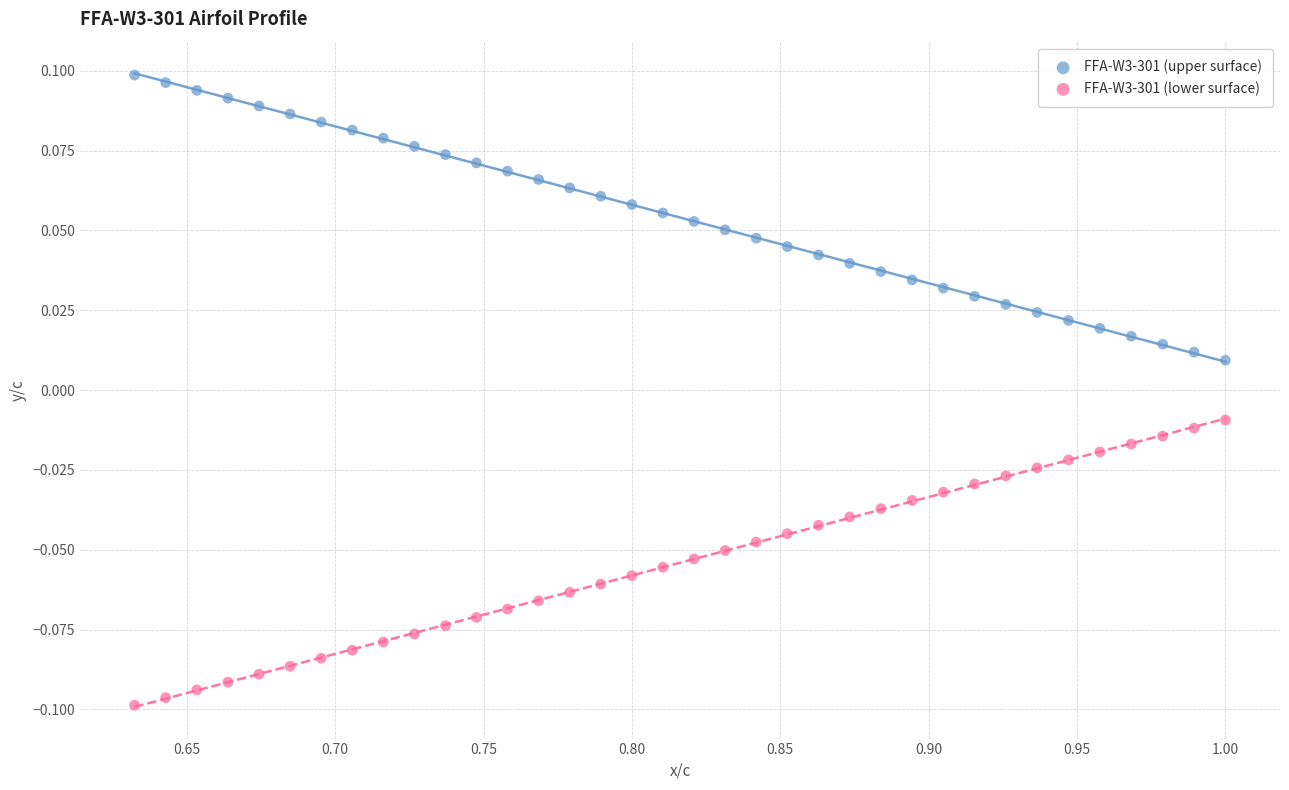

What are all the series names shown in the legend?

FFA-W3-301 (upper surface), FFA-W3-301 (lower surface)